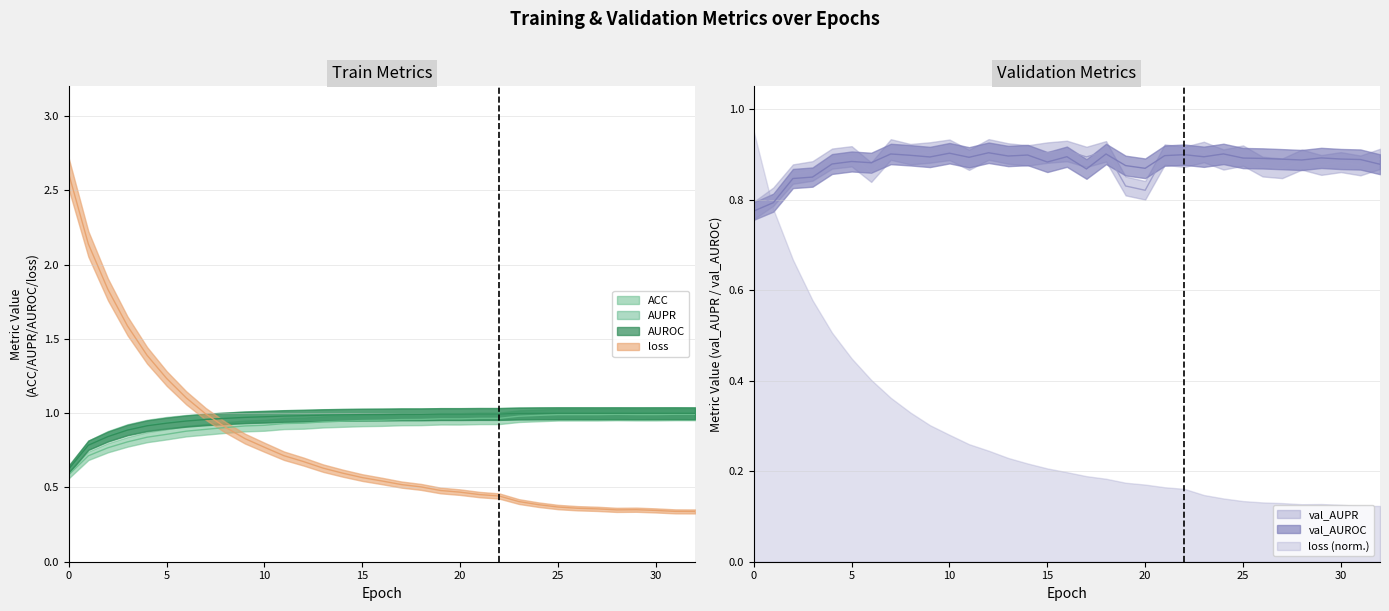

Which category has the highest value in the AUPR series?

31